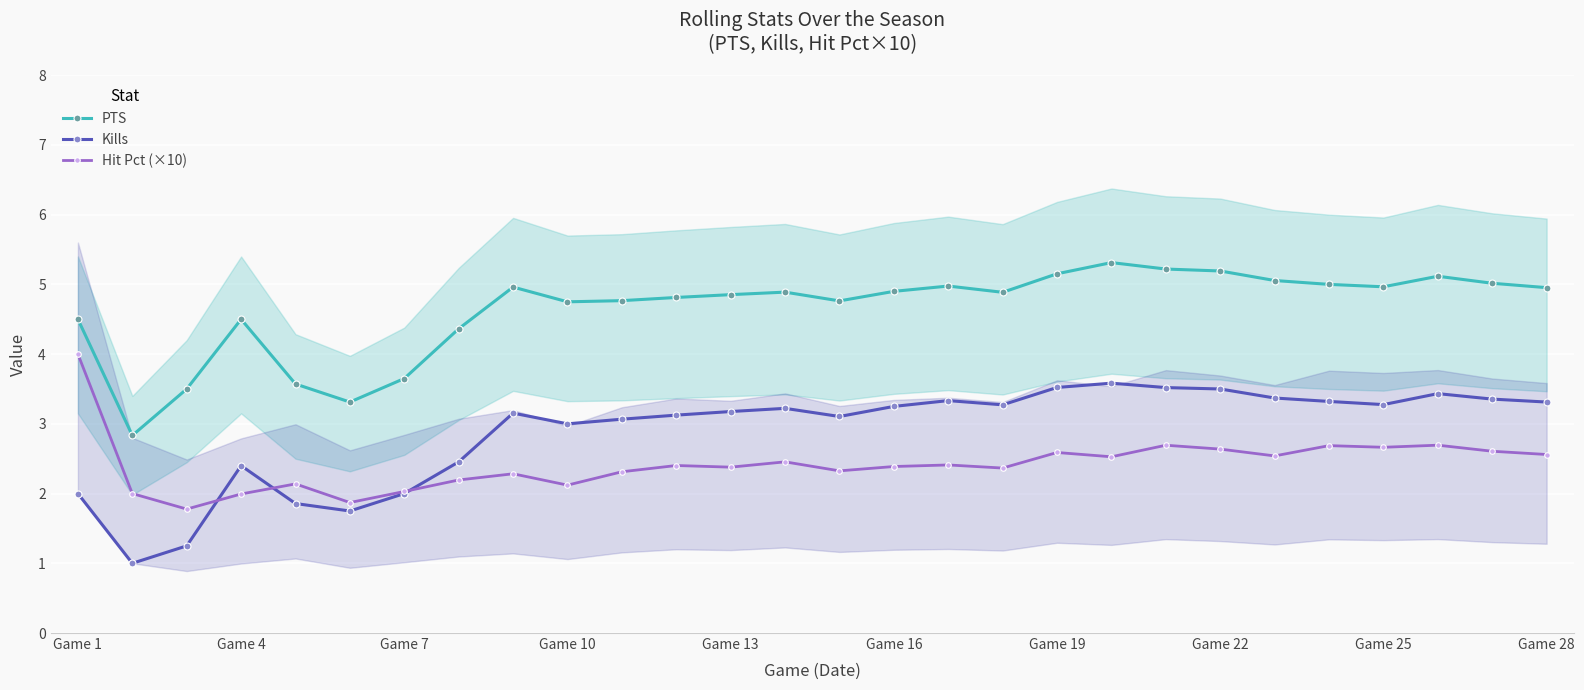

At how many categories does at least one series exceed 5?

7